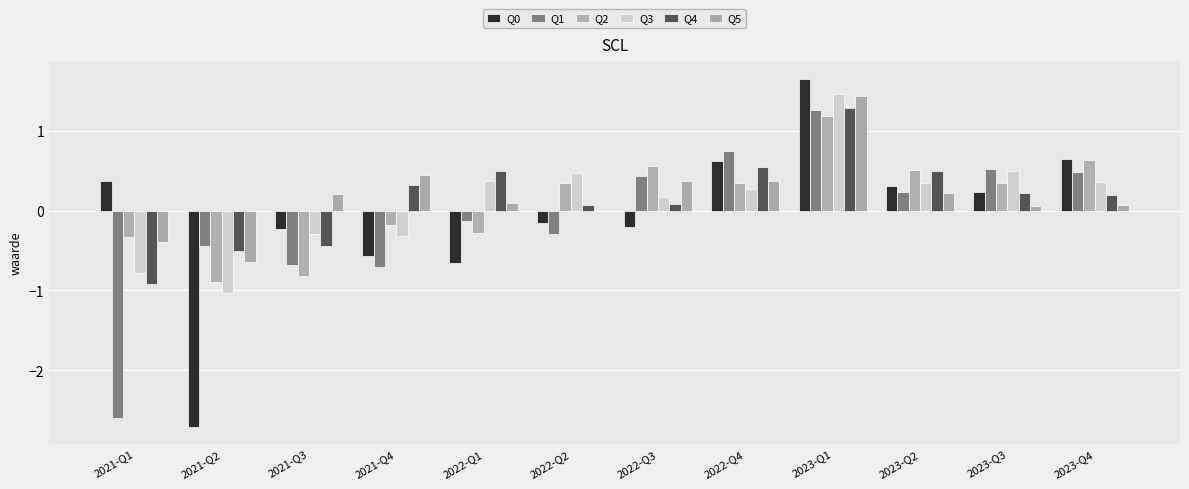

How many distinct data groups are displayed?

6